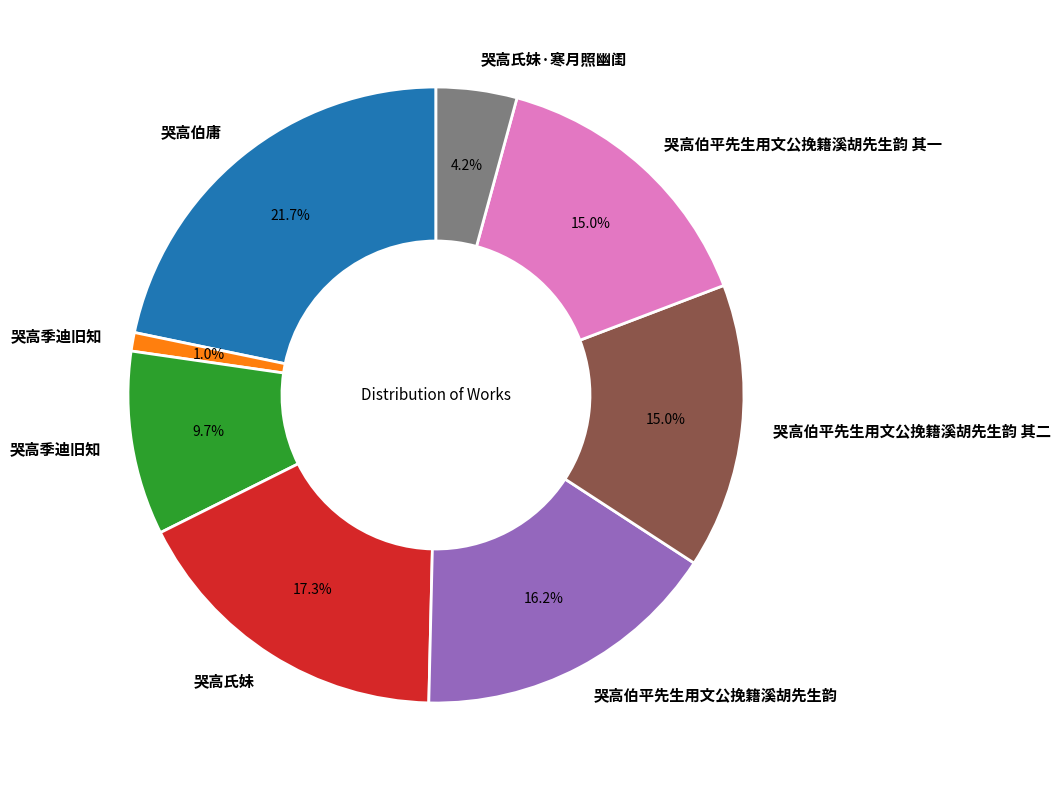

Count the number of slices in the pie.

8